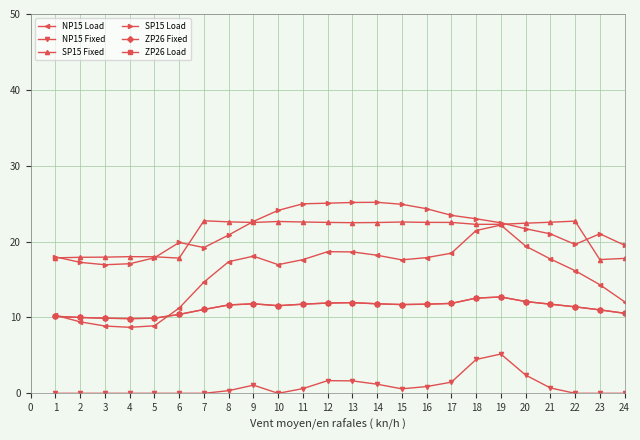

Is this an area chart (filled region under the line)?

No